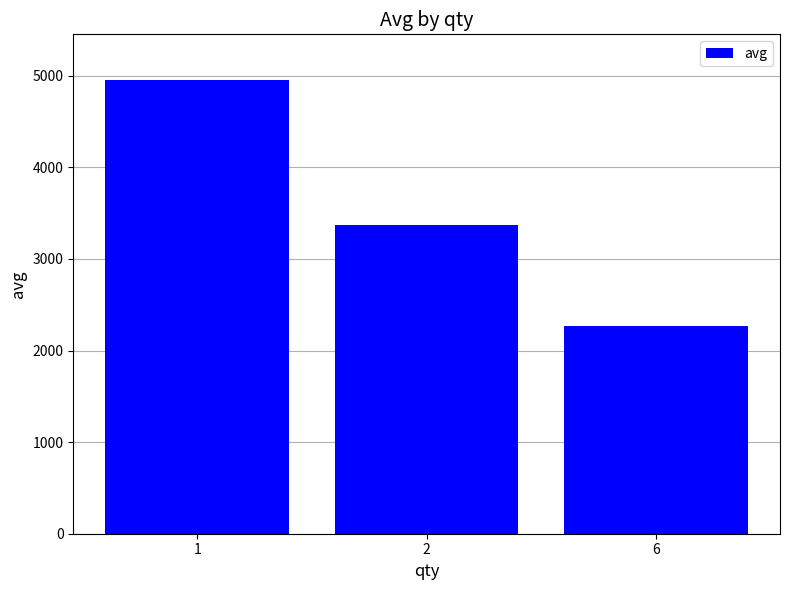

What is the difference between the values at 2 and 6?

1096.0